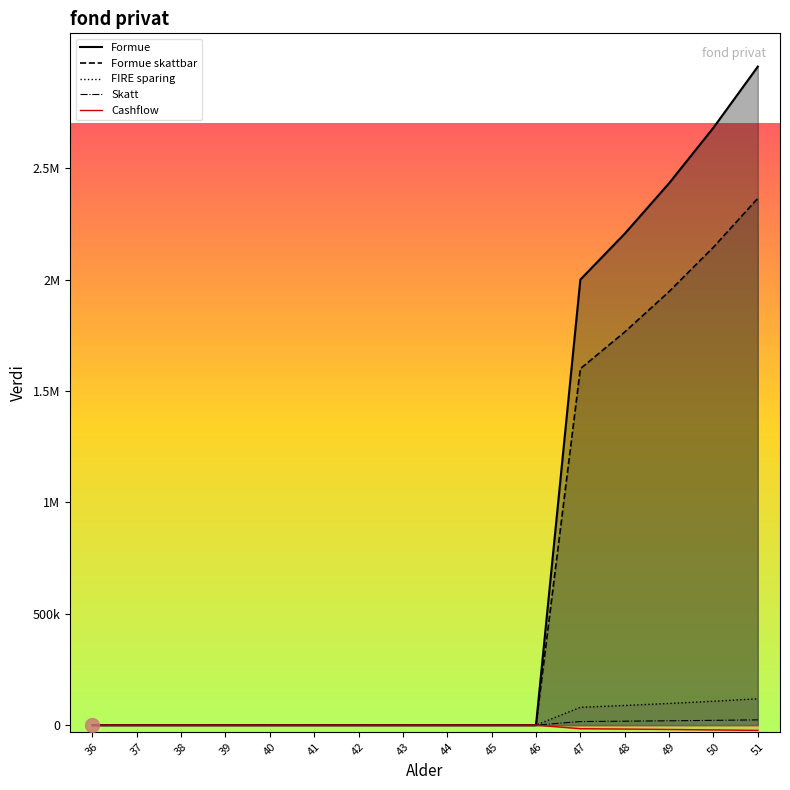

Rank the series at 37 from lowest to highest value.

Formue, Formue skattbar, Skatt, FIRE sparing, Cashflow